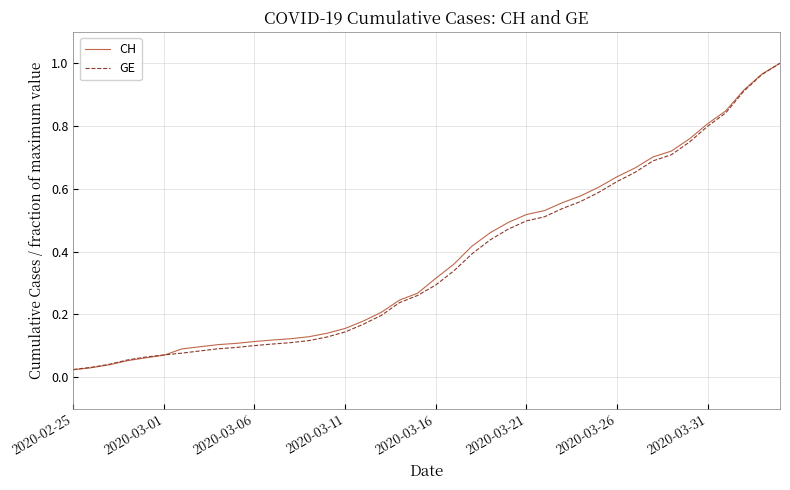

Which series has the largest range (max minus min)?

CH